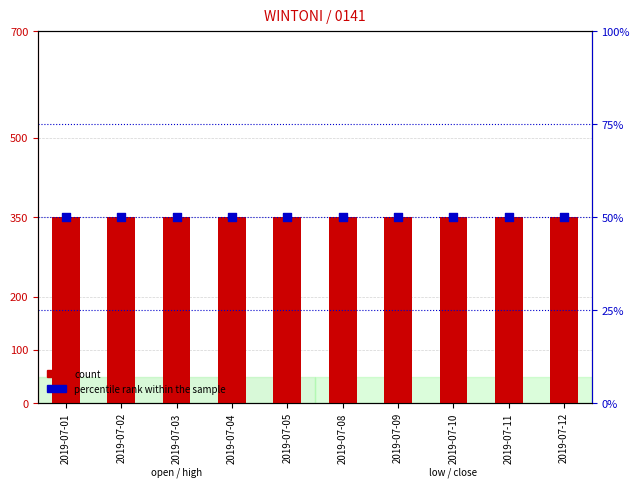

What are all the series names shown in the legend?

count, percentile rank within the sample